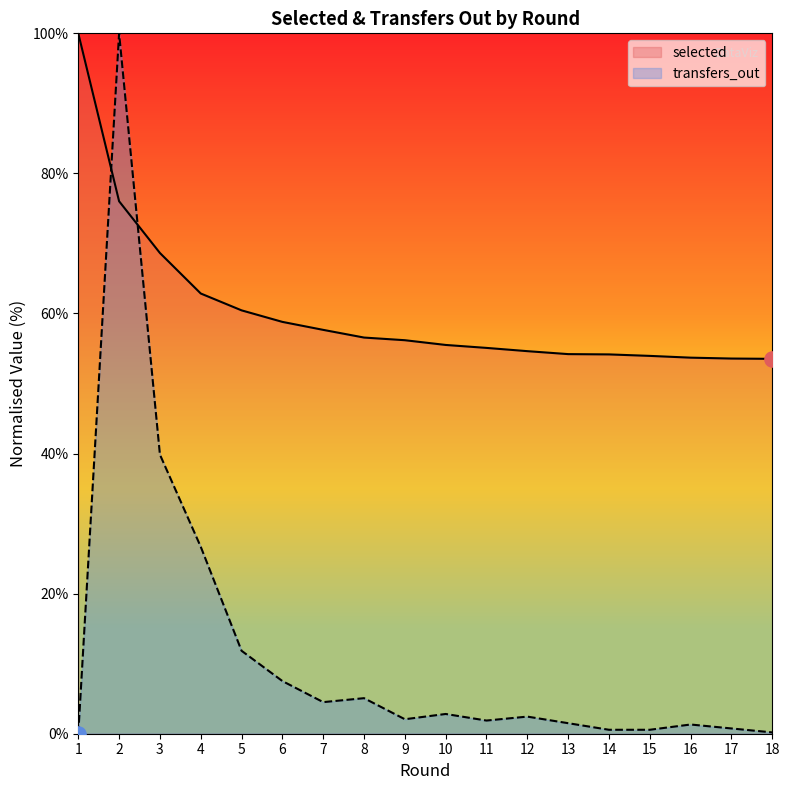

Which series contains the lowest Y value?

transfers_out